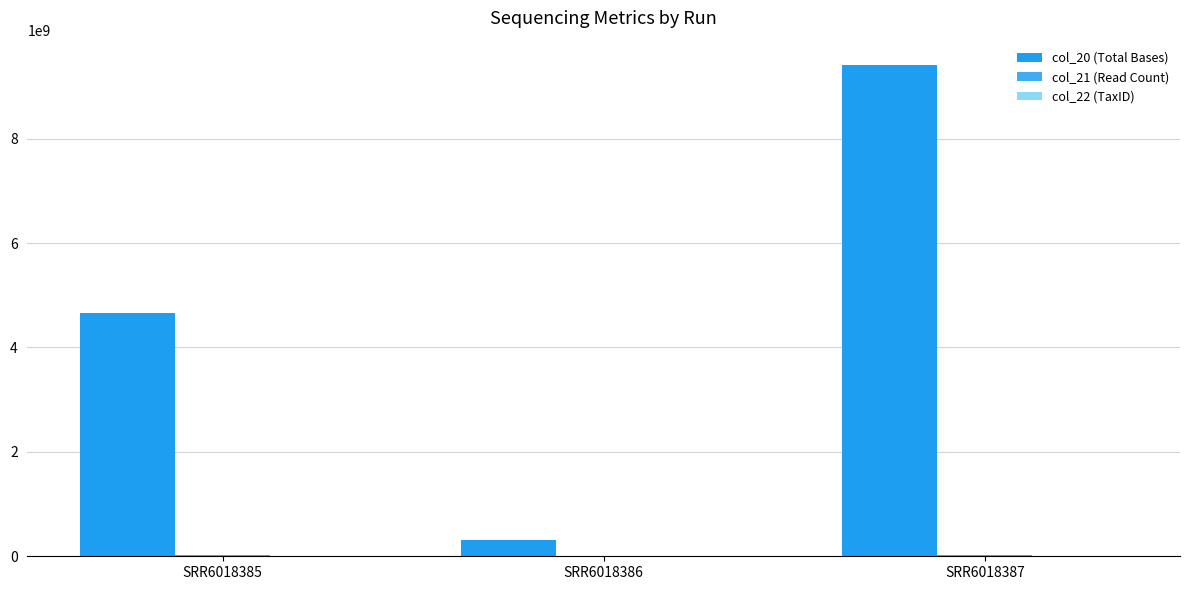

At how many categories does at least one series exceed 1816354395?

2